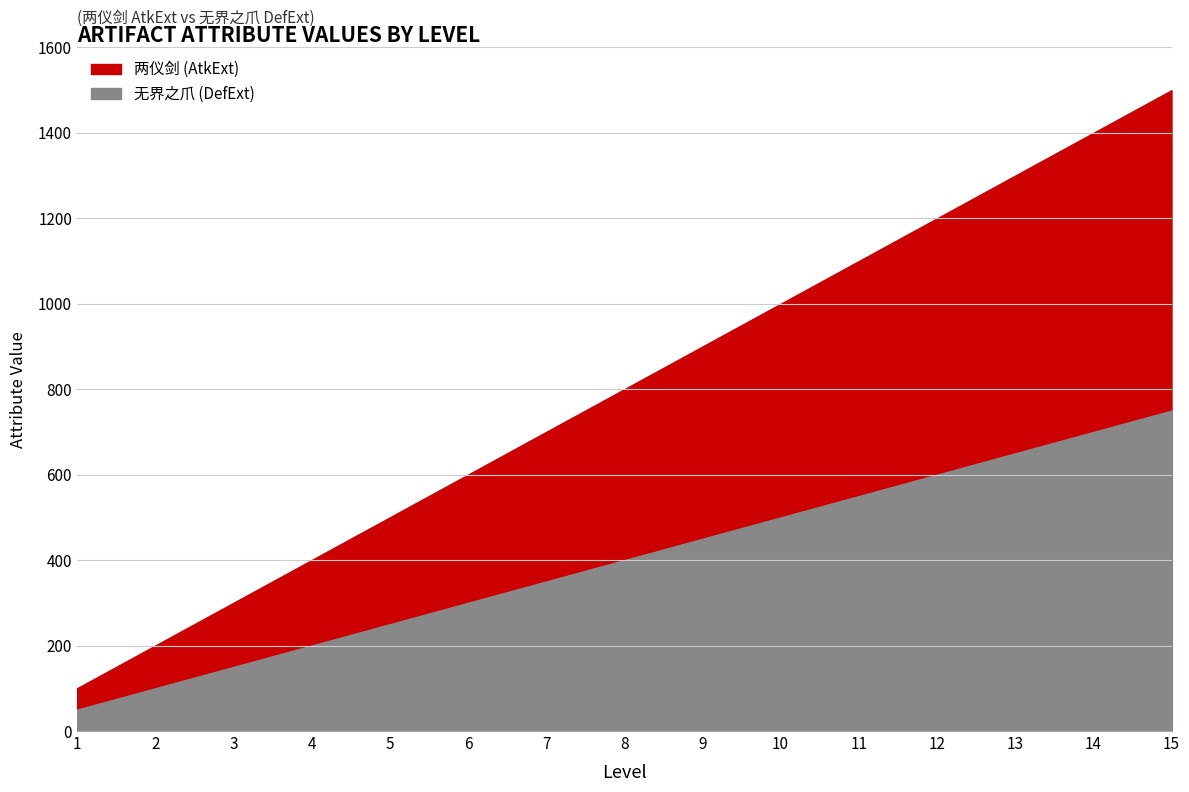

At how many categories does at least one series exceed 325?

12